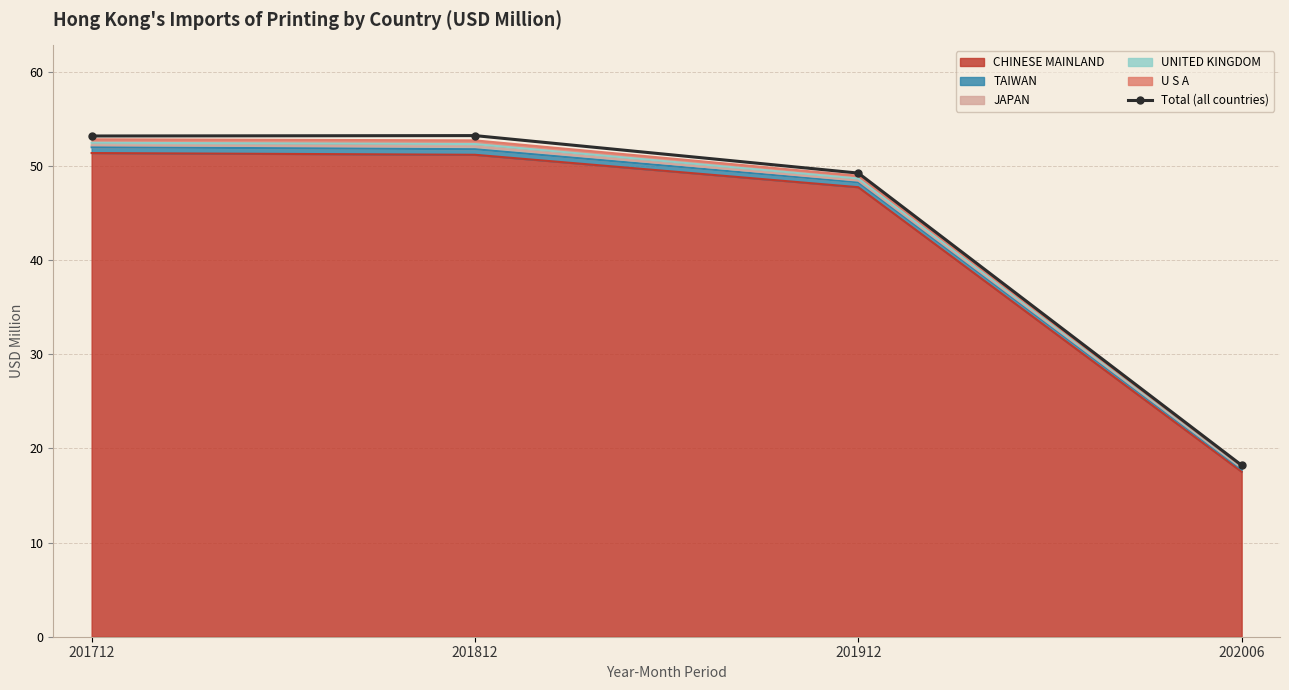

Rank the categories by value from lowest to highest.

202006, 201912, 201712, 201812